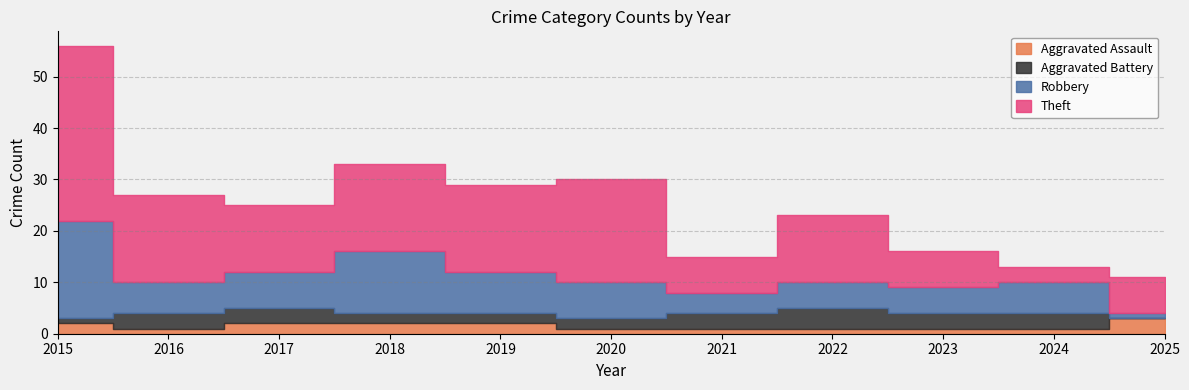

What are all the series names shown in the legend?

Aggravated Assault, Aggravated Battery, Robbery, Theft